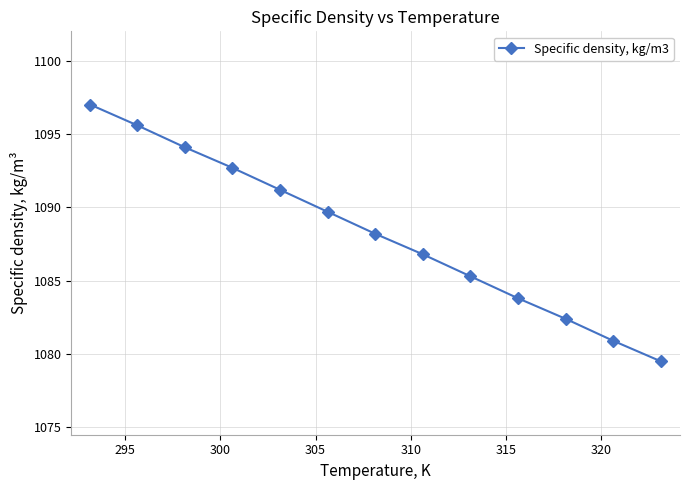

What is the difference between the maximum and second lowest values?

16.1